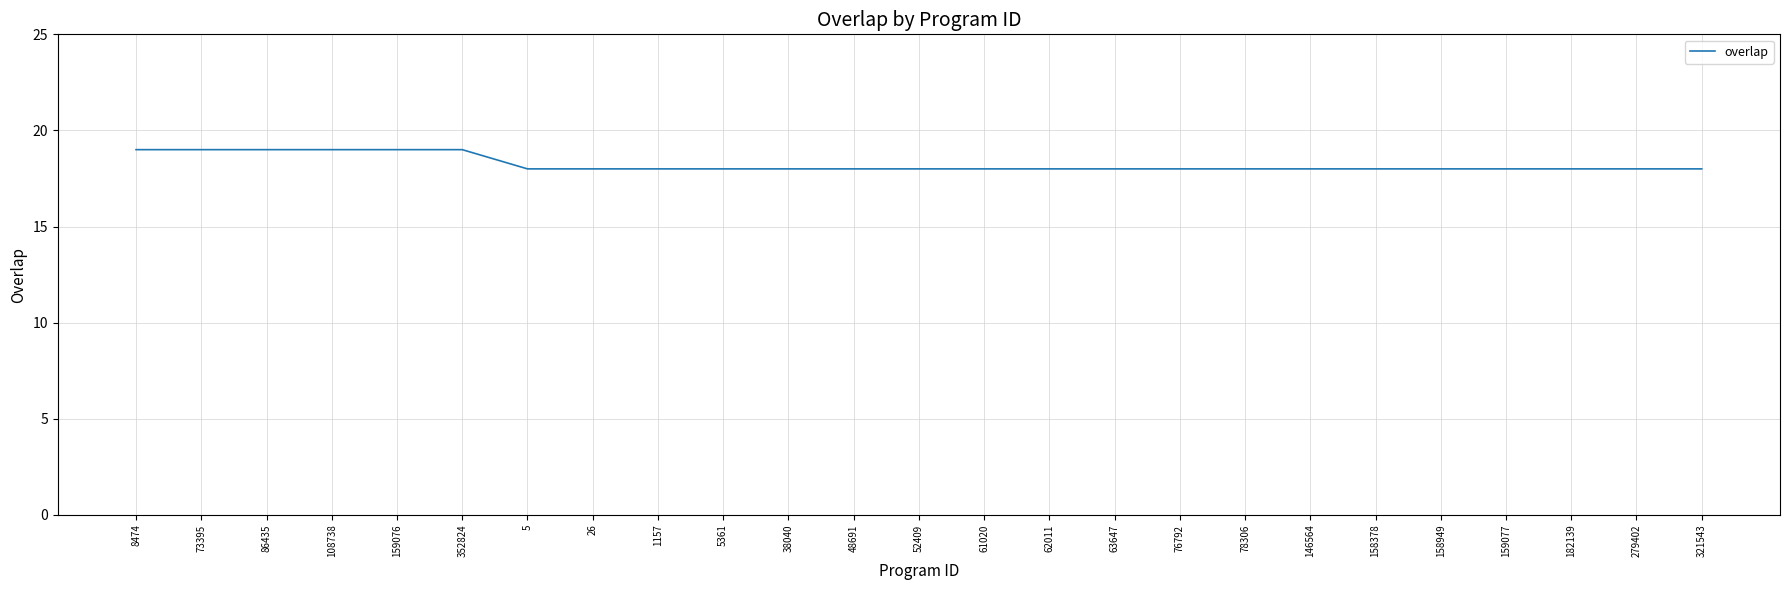

What position from the left is 146564?

19